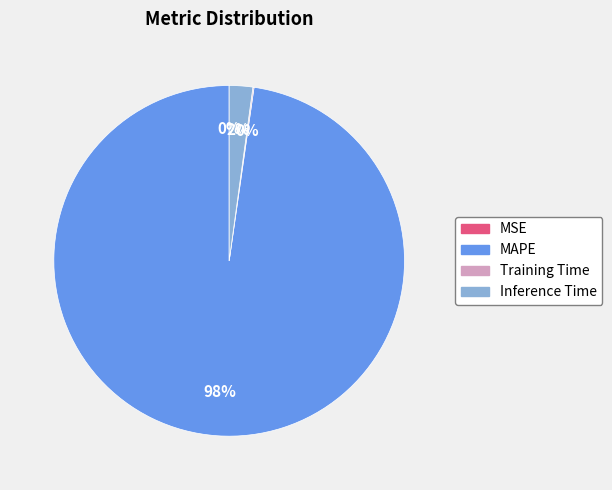

Is there a majority slice in this chart?

Yes